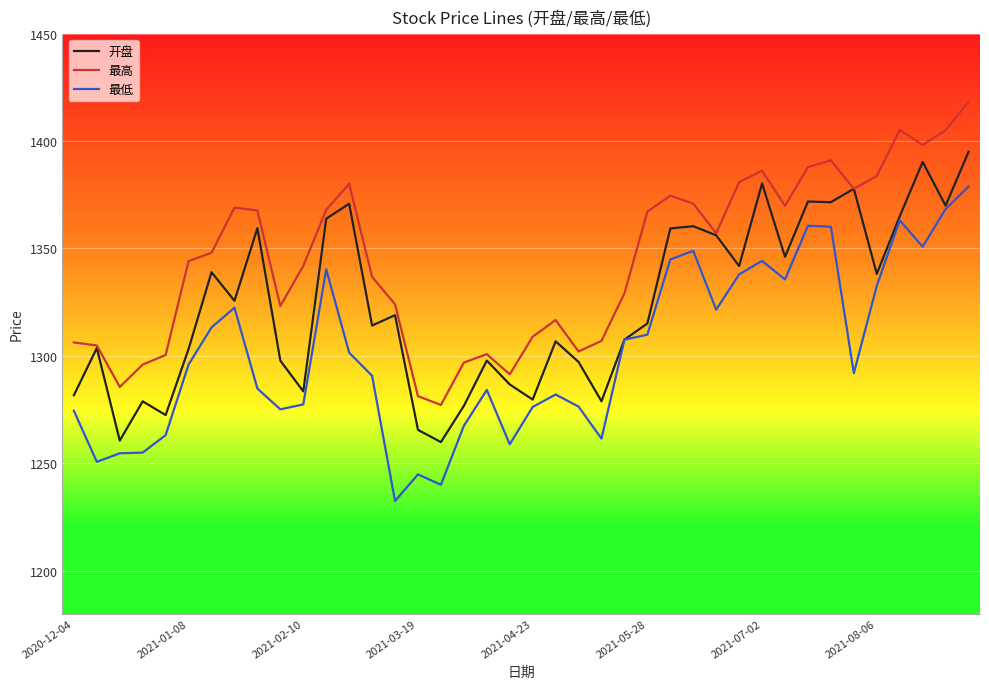

What is the maximum value for 开盘?

1395.0